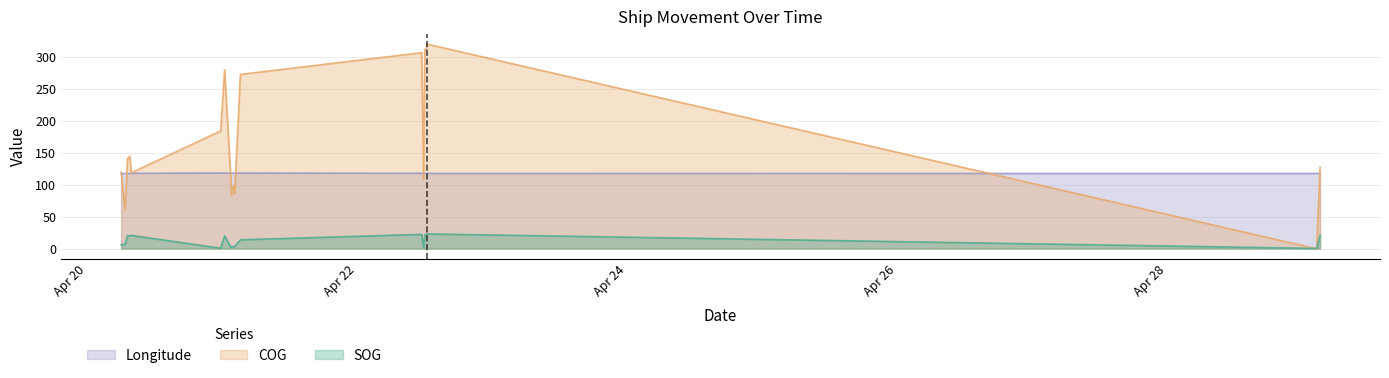

What are all the series names shown in the legend?

SOG, COG, Longitude